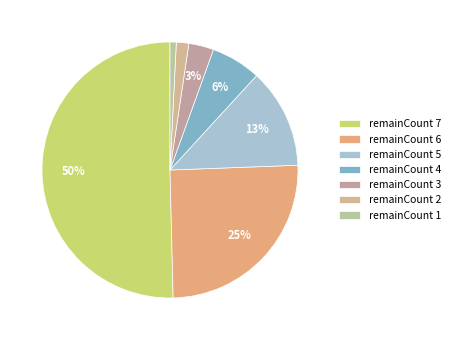

To the nearest percent, what is the average slice percentage?

14%